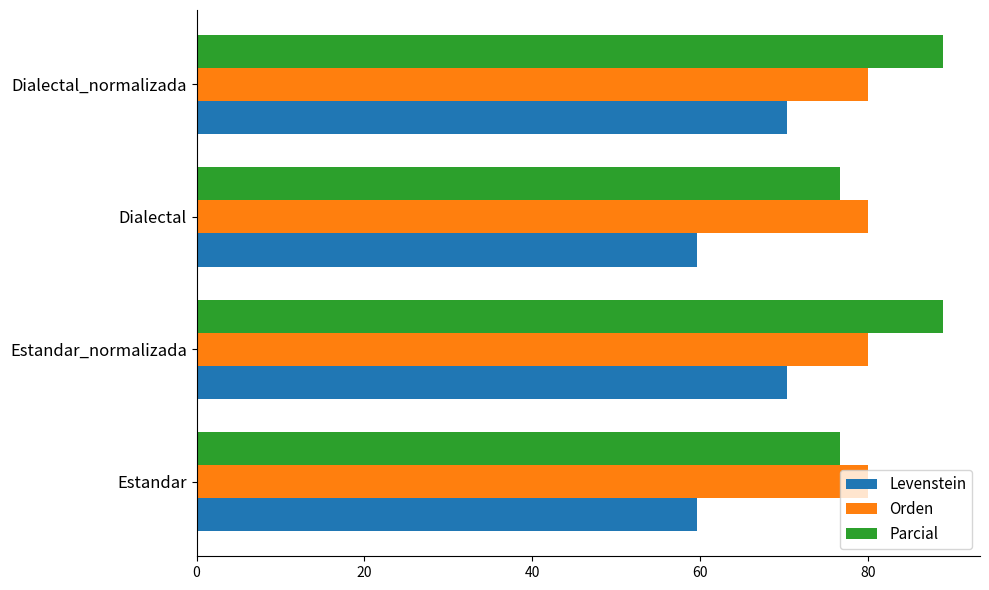

What is the difference between the highest and lowest values at Dialectal?

20.4